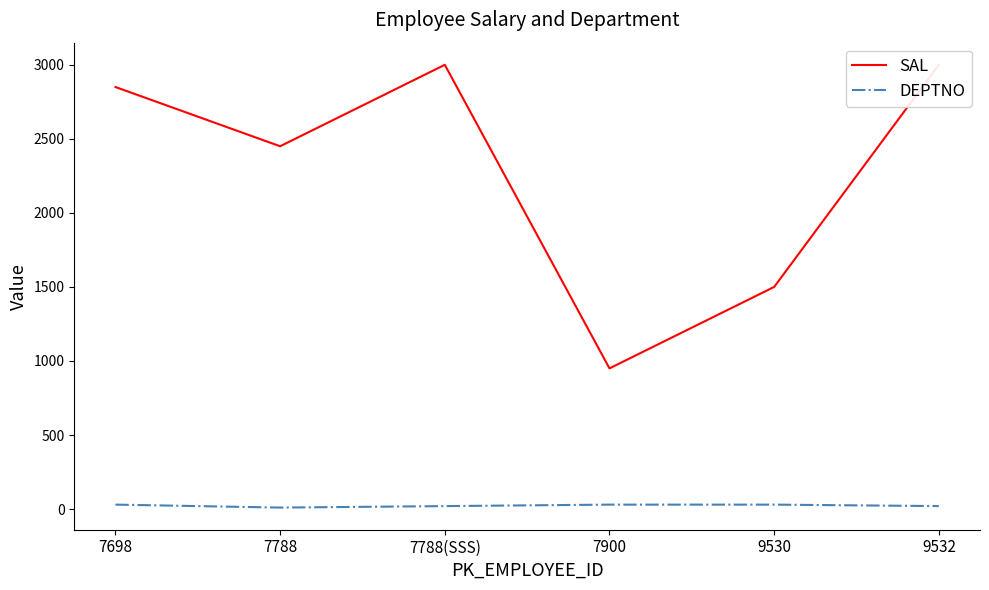

True or false: SAL and DEPTNO cross at least once.

False